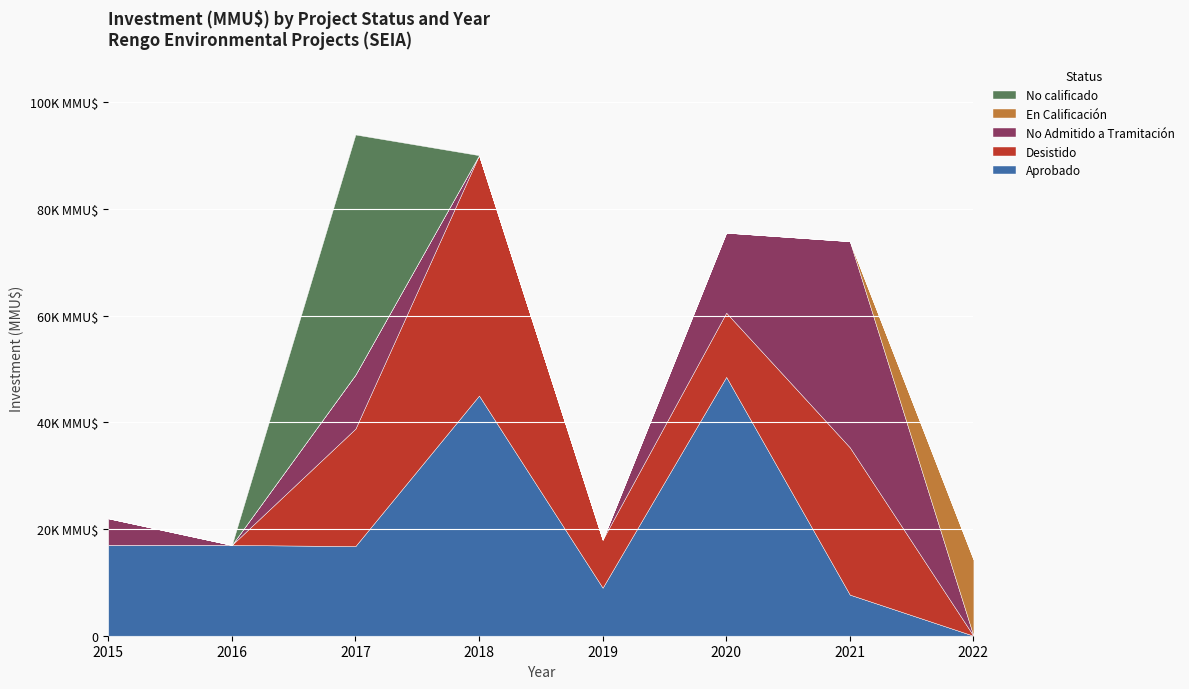

How many interior local peaks does the No Admitido a Tramitación series have?

2